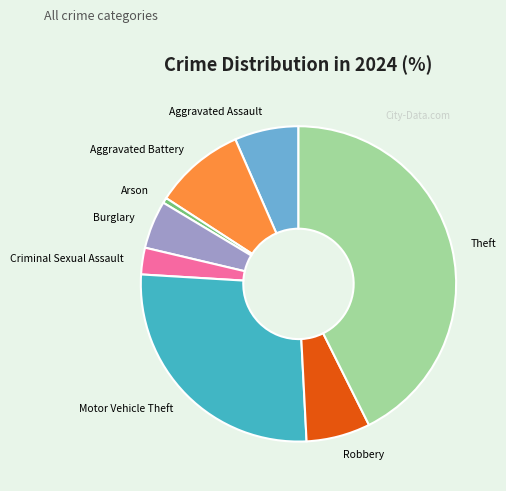

Does any single category account for the majority?

No